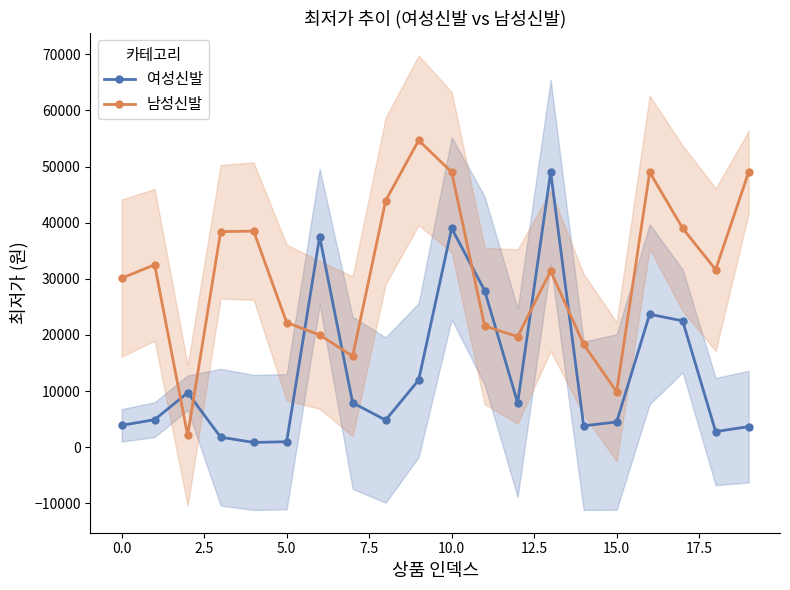

What are all the series names shown in the legend?

여성신발, 남성신발